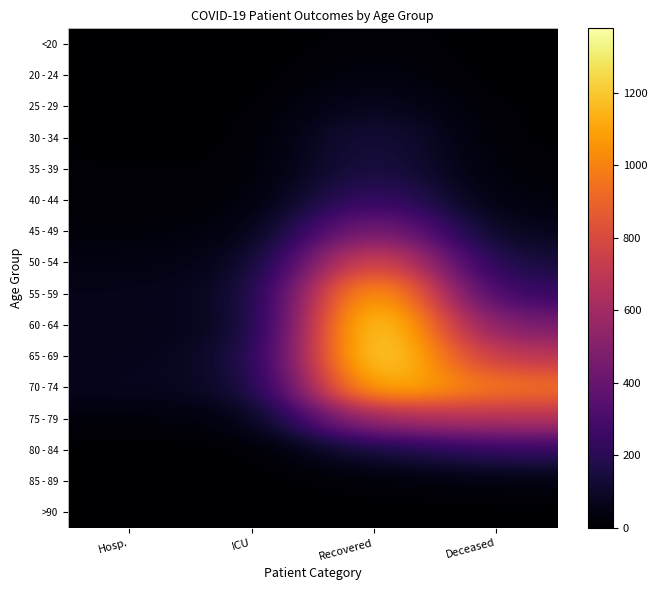

Reading left to right, extract all data points from this chart.

<20: Hosp.=0	ICU=0	Recovered=18	Deceased=3
20 - 24: Hosp.=2	ICU=1	Recovered=41	Deceased=0
25 - 29: Hosp.=5	ICU=3	Recovered=86	Deceased=6
30 - 34: Hosp.=3	ICU=5	Recovered=158	Deceased=5
35 - 39: Hosp.=13	ICU=7	Recovered=174	Deceased=14
40 - 44: Hosp.=14	ICU=12	Recovered=272	Deceased=25
45 - 49: Hosp.=24	ICU=28	Recovered=527	Deceased=61
50 - 54: Hosp.=42	ICU=57	Recovered=901	Deceased=132
55 - 59: Hosp.=61	ICU=79	Recovered=1246	Deceased=226
60 - 64: Hosp.=62	ICU=59	Recovered=1377	Deceased=442
65 - 69: Hosp.=60	ICU=102	Recovered=1364	Deceased=678
70 - 74: Hosp.=74	ICU=85	Recovered=1210	Deceased=957
75 - 79: Hosp.=24	ICU=32	Recovered=619	Deceased=664
80 - 84: Hosp.=3	ICU=1	Recovered=136	Deceased=226
85 - 89: Hosp.=0	ICU=0	Recovered=17	Deceased=36
>90: Hosp.=0	ICU=0	Recovered=4	Deceased=2